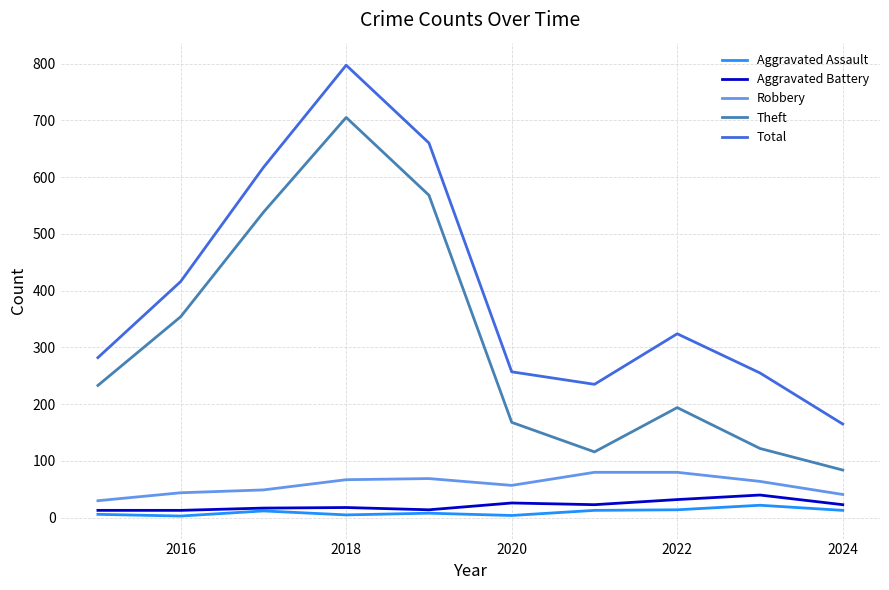

What are all the series names shown in the legend?

Aggravated Assault, Aggravated Battery, Robbery, Theft, Total